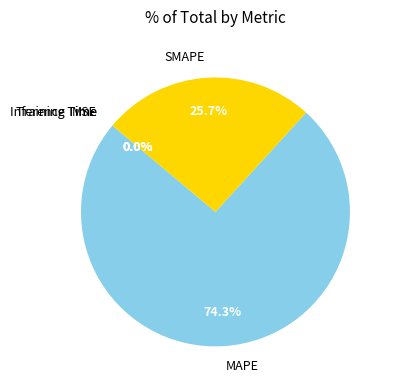

Does MAPE account for over 50% of the chart?

Yes